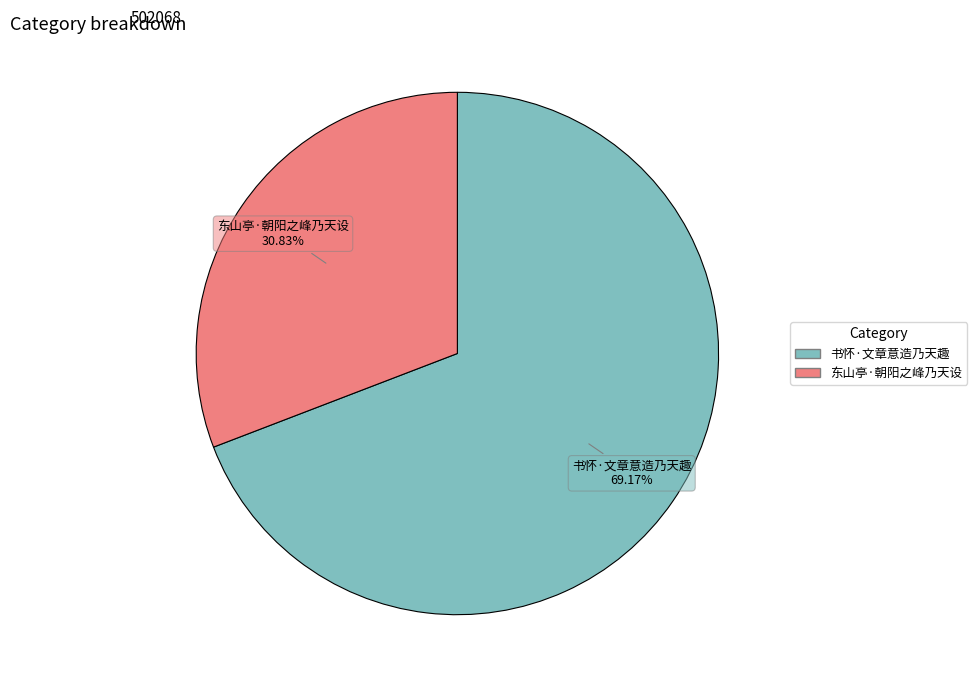

Count the number of slices in the pie.

2